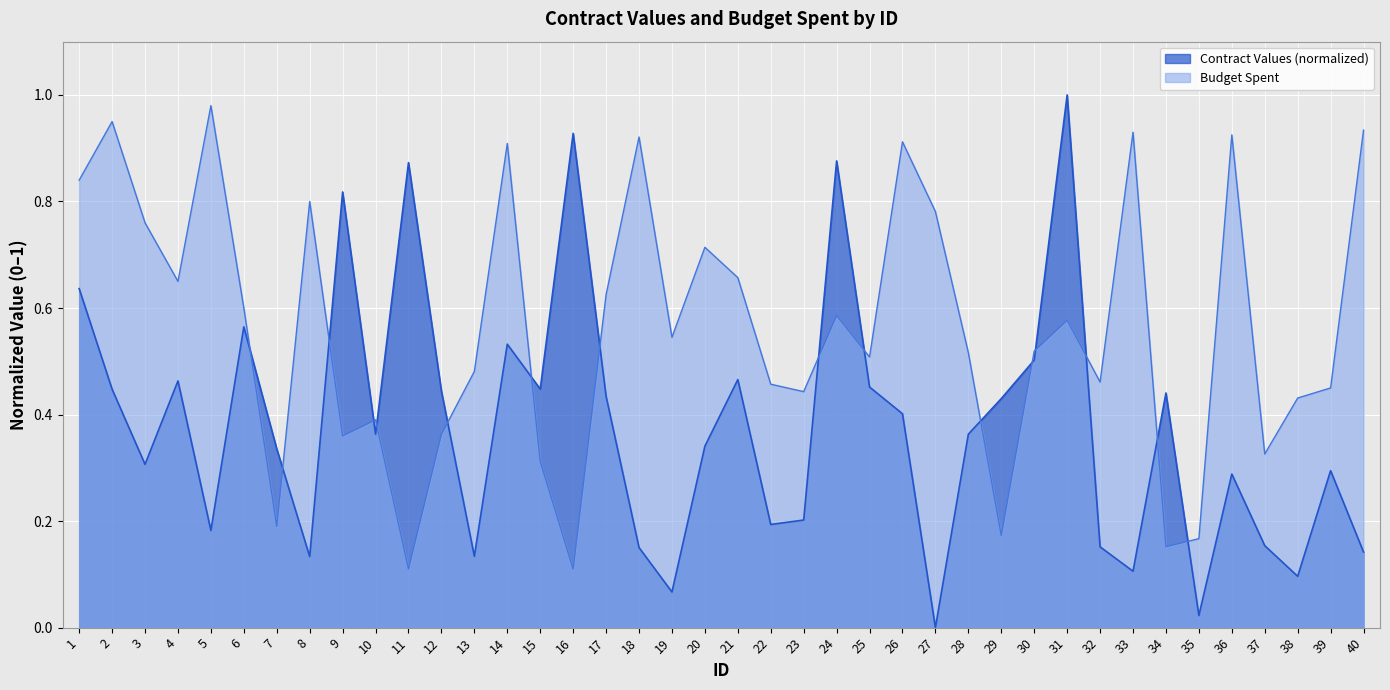

Rank the series by their maximum value, from highest to lowest.

Contract Values (normalized), Budget Spent